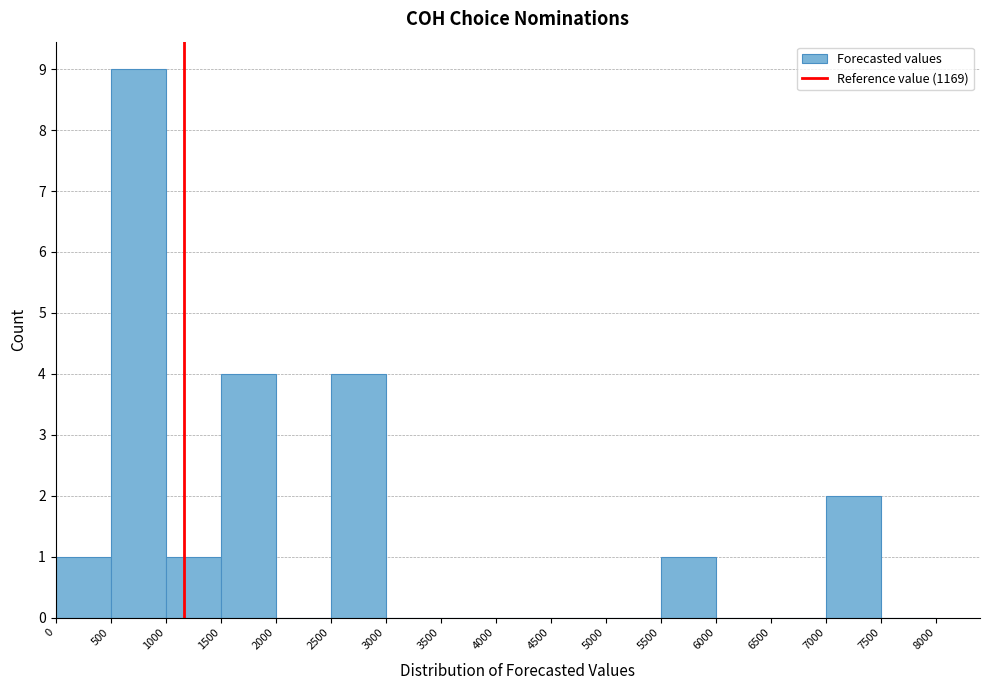

How tall is the bar that spans 1500 to 2000 on the x-axis? The values are not printed on the chart, so give them approximately, as read against the axis.

4